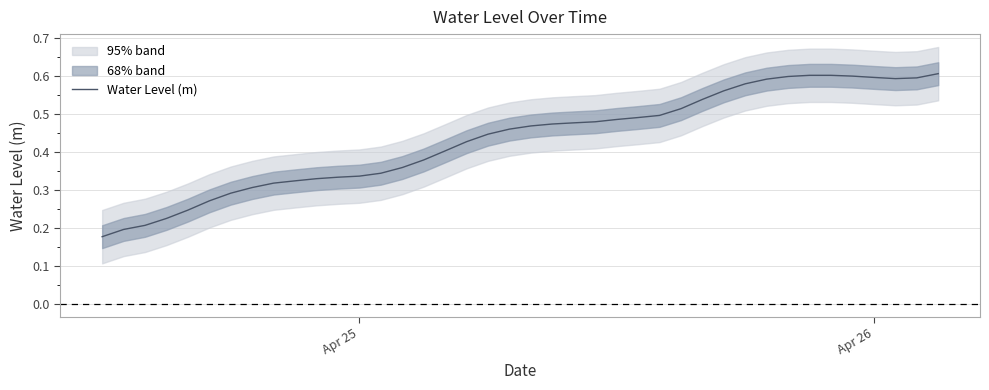

Reading left to right, list all the values displayed in this chart.

0.2	0.2	0.2	0.2	0.2	0.3	0.3	0.3	0.3	0.3	0.3	0.3	0.3	0.3	0.4	0.4	0.4	0.4	0.4	0.5	0.5	0.5	0.5	0.5	0.5	0.5	0.5	0.5	0.5	0.6	0.6	0.6	0.6	0.6	0.6	0.6	0.6	0.6	0.6	0.6